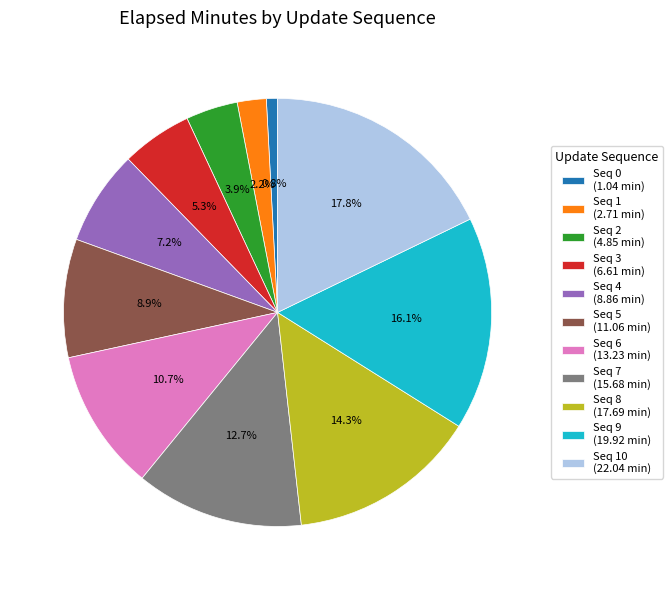

Count the number of slices in the pie.

11